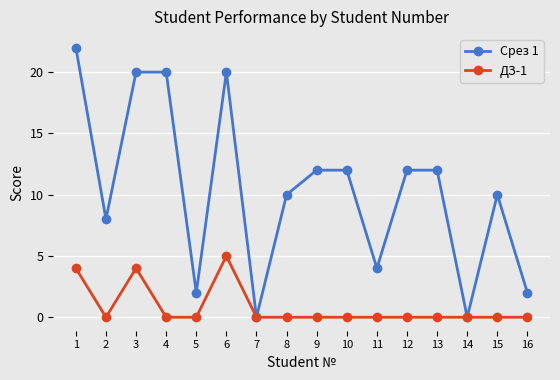

Between 4 and 10, which series saw the biggest shift?

Срез 1